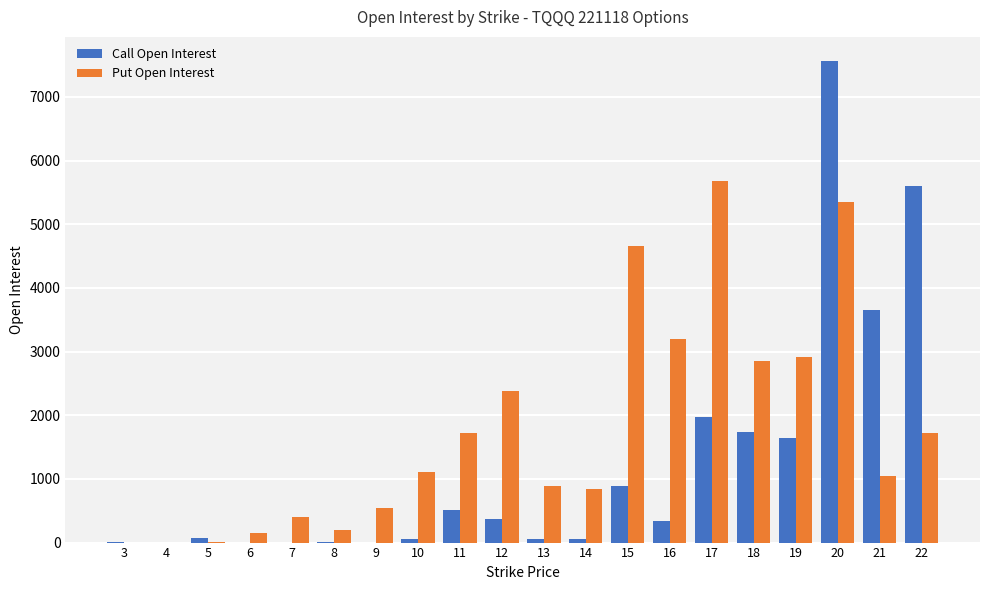

What is the sum of all Put Open Interest values?

35668